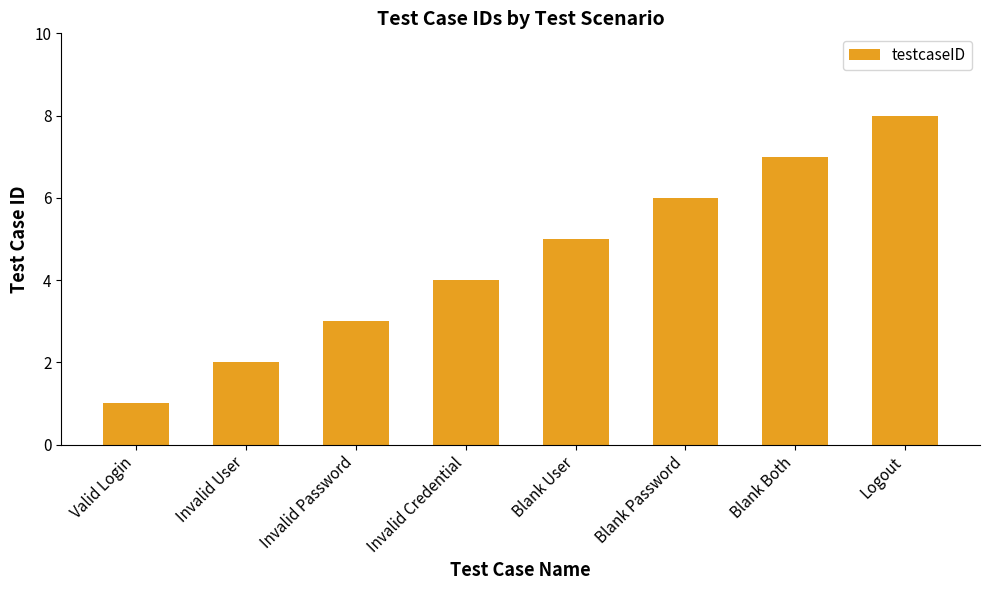

Reading left to right, transcribe all the data shown in this chart.

Valid Login=1	Invalid User=2	Invalid Password=3	Invalid Credential=4	Blank User=5	Blank Password=6	Blank Both=7	Logout=8